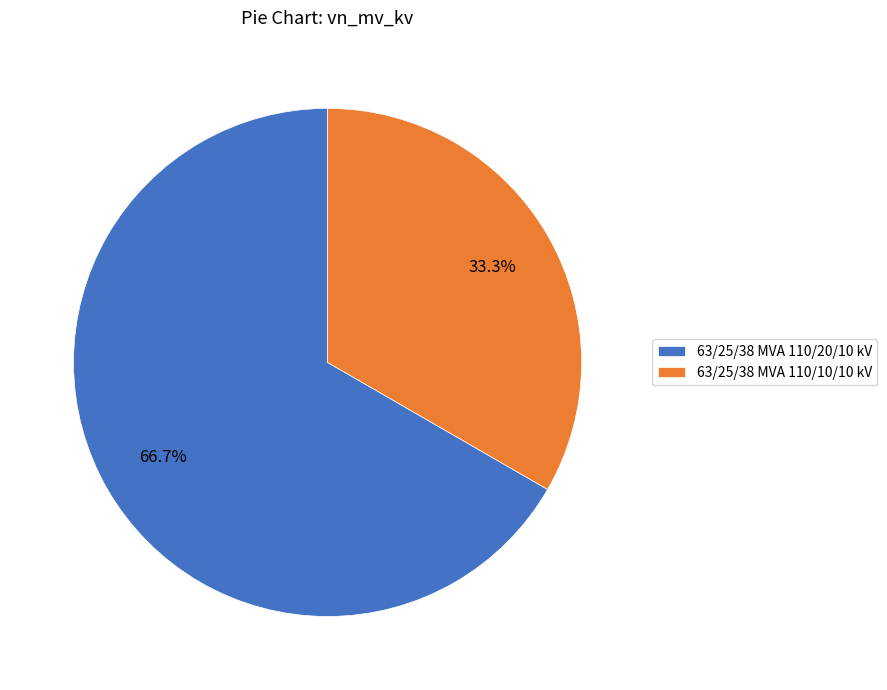

What is the ratio of the value at 63/25/38 MVA 110/20/10 kV to the value at 63/25/38 MVA 110/10/10 kV?

2.0